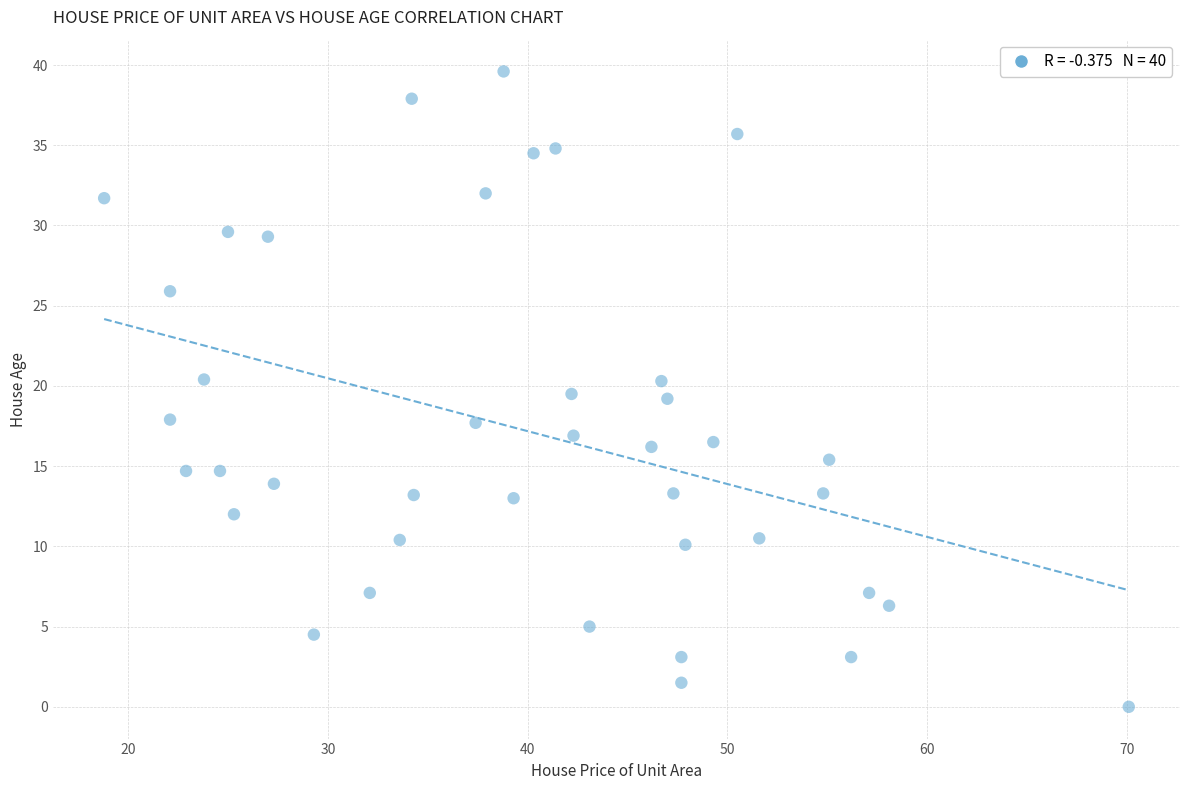

What is the range of Y values (max minus min)?

39.6